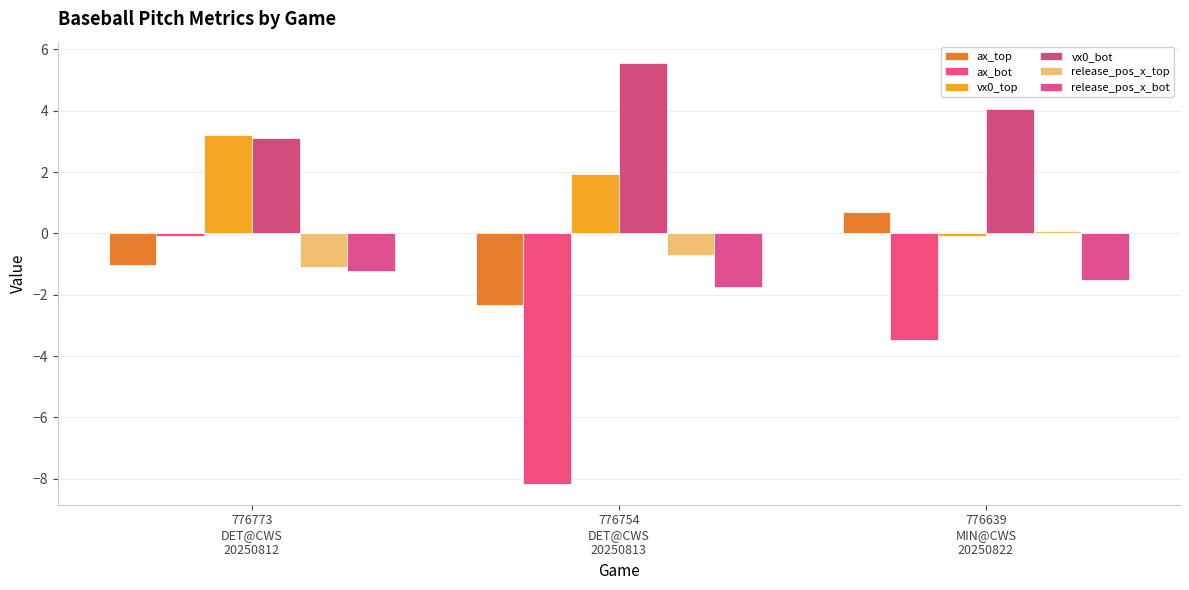

The value of vx0_top at 776773
DET@CWS
20250812 is 4.8. True or false?

False